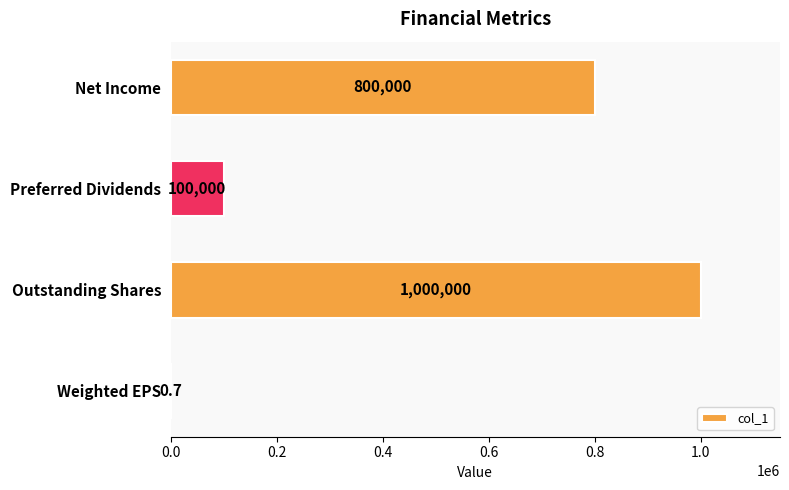

Which label corresponds to the largest value in the chart?

Outstanding Shares